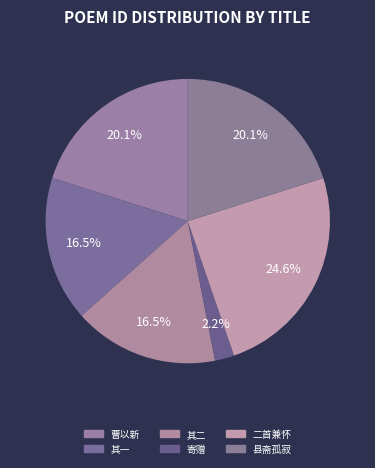

Does any single category account for the majority?

No